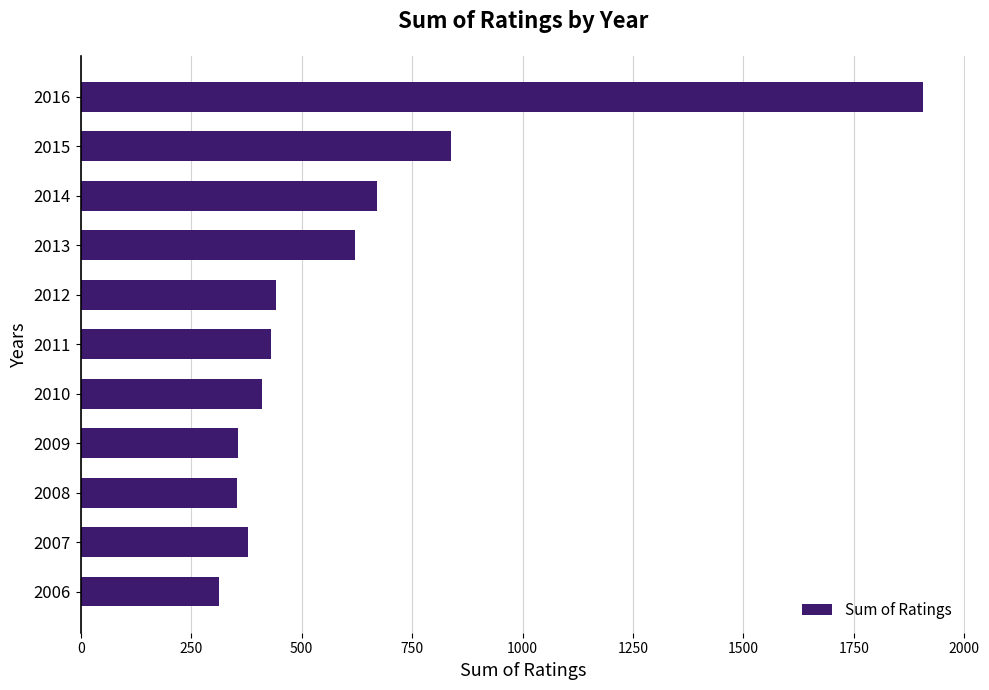

Is it true that the value at 2014 is 670.1?

True